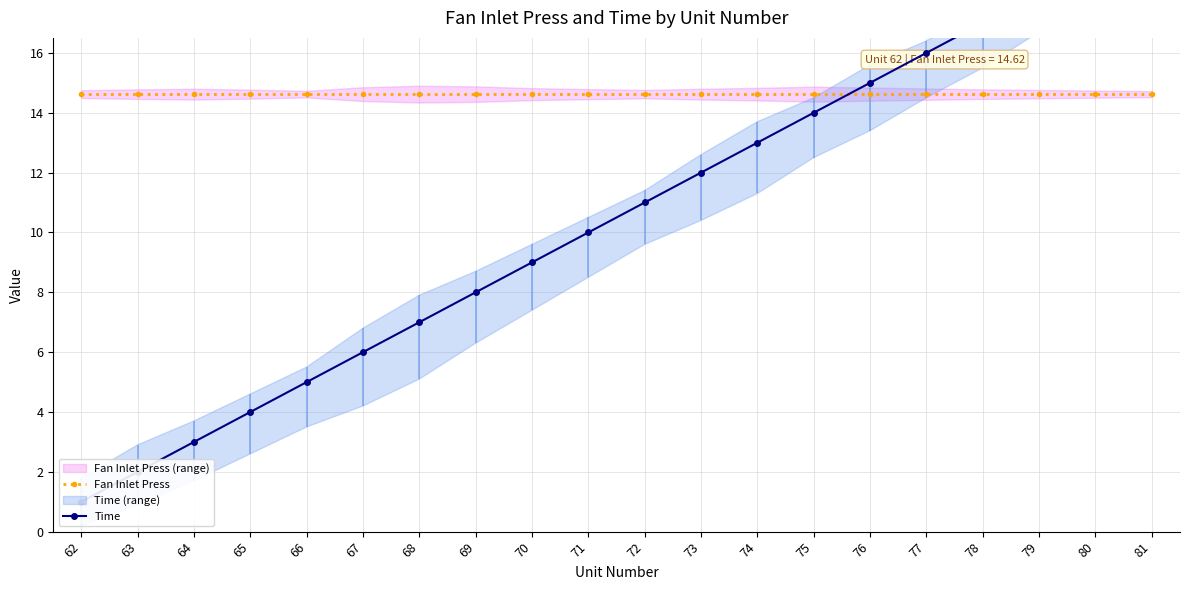

Between 74 and 67, which is larger?

74